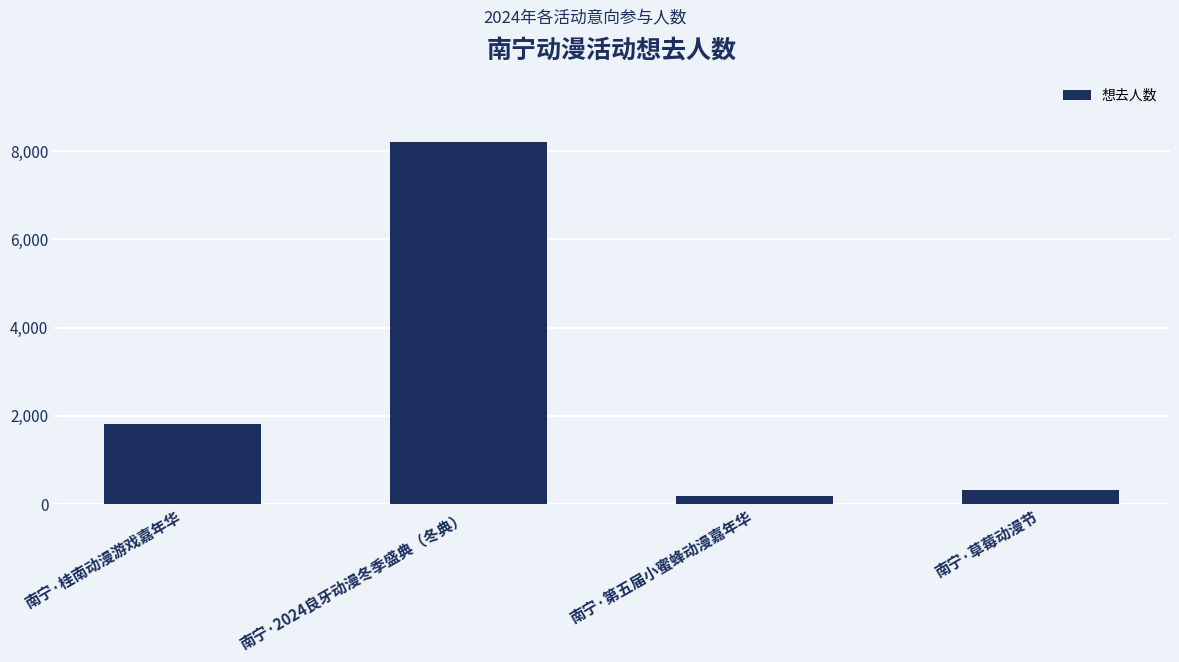

What is the value of the 1st bar from the left?

1816